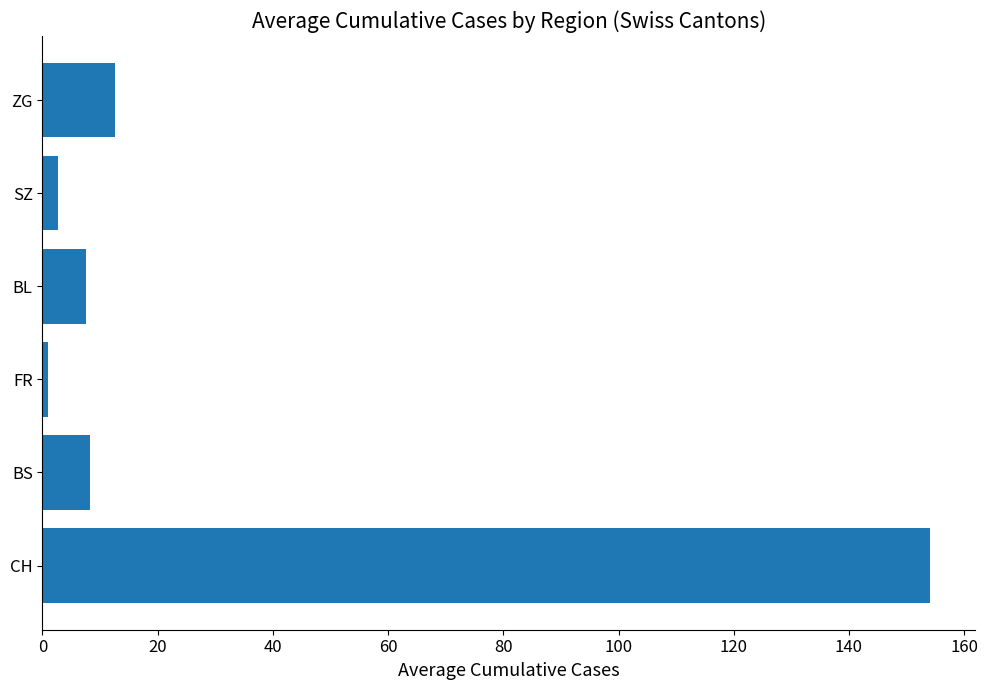

What is the average value?

31.1